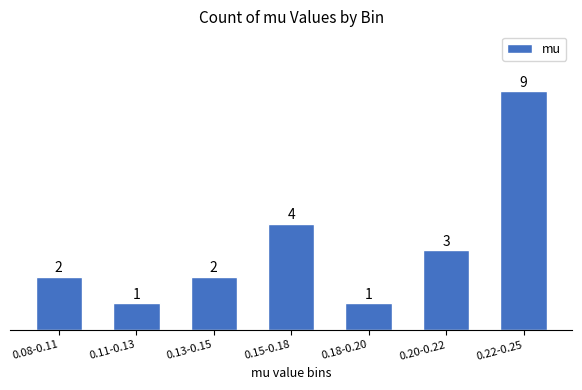

Reading left to right, what are all the values shown in this chart?

2	1	2	4	1	3	9